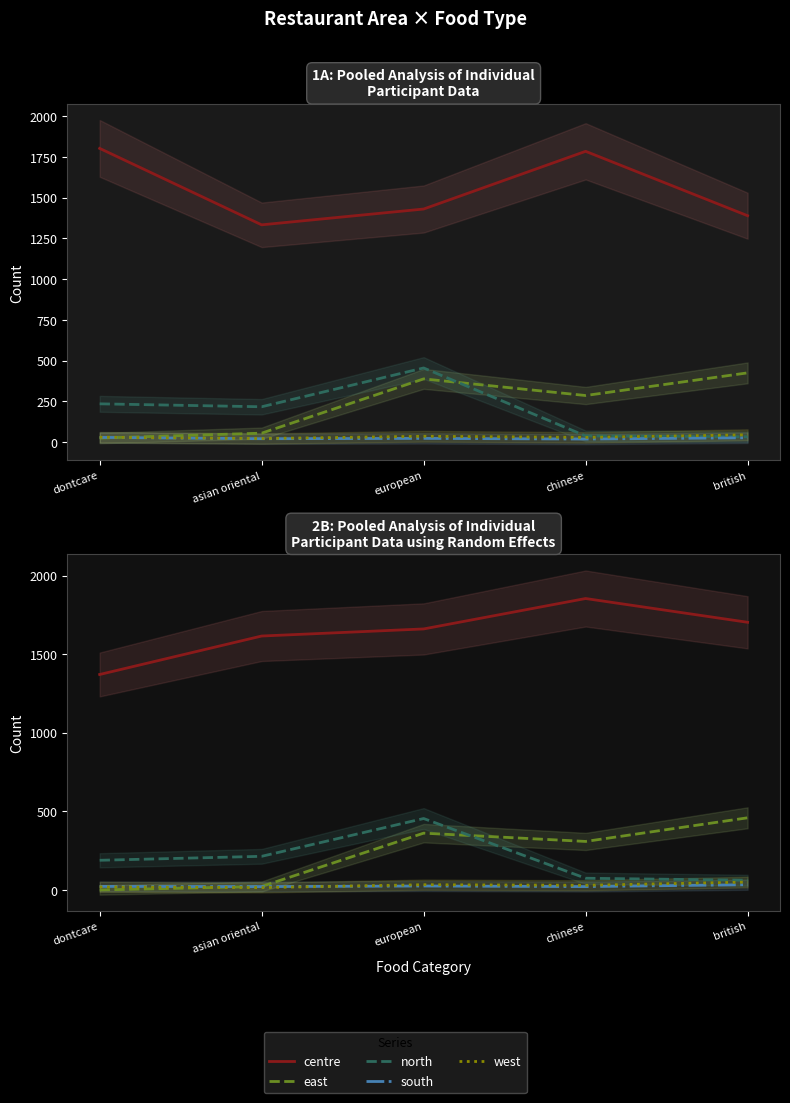

The value of south at british is 20.7. True or false?

False